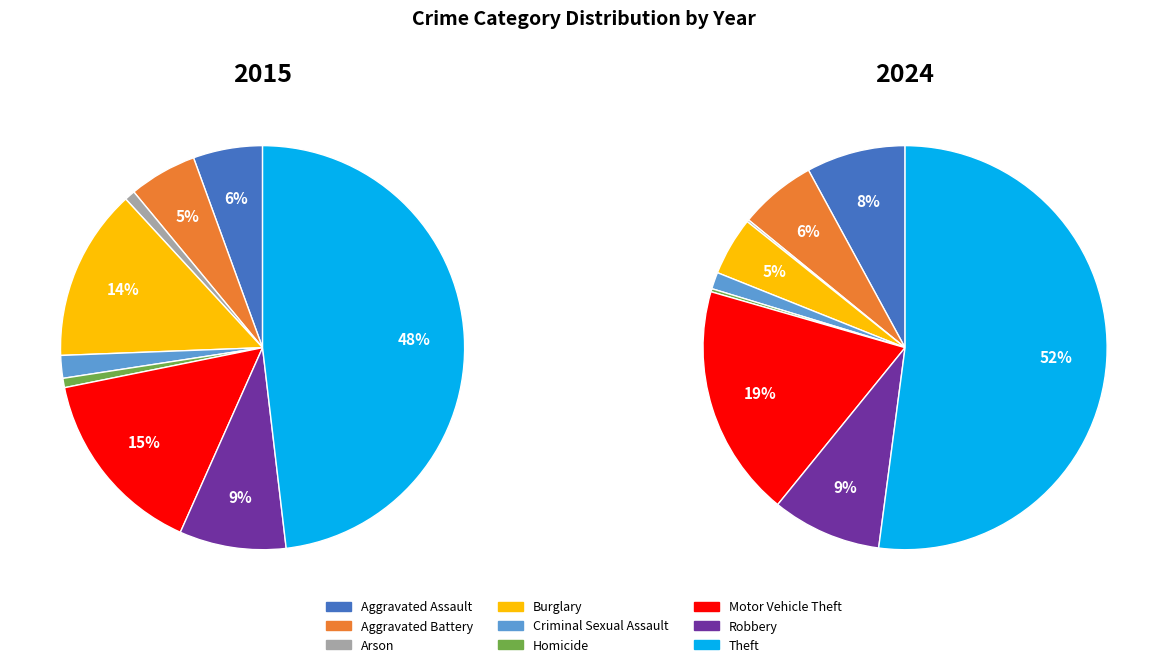

How many segments does this pie chart have?

9